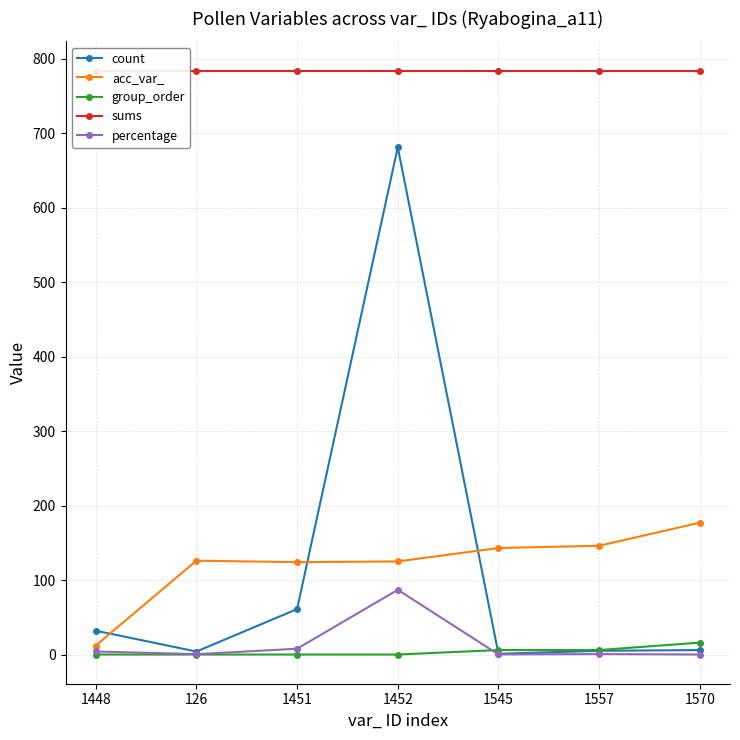

The value of count at 1570 is 6.0. True or false?

True